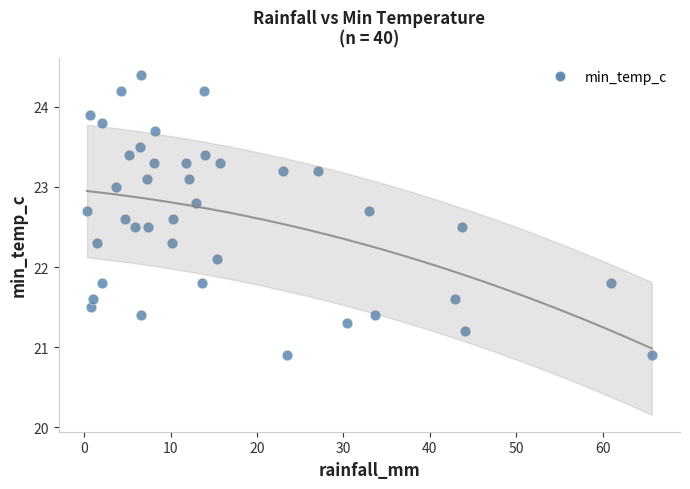

What Y value in the scatter plot is closest to 22?

22.1